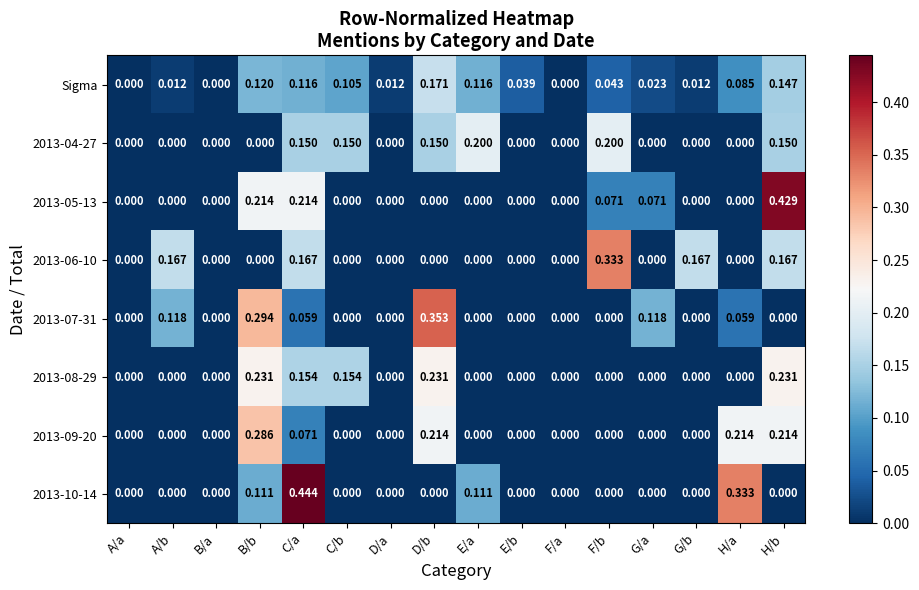

Between B/a and D/b, which series saw the biggest shift?

2013-07-31